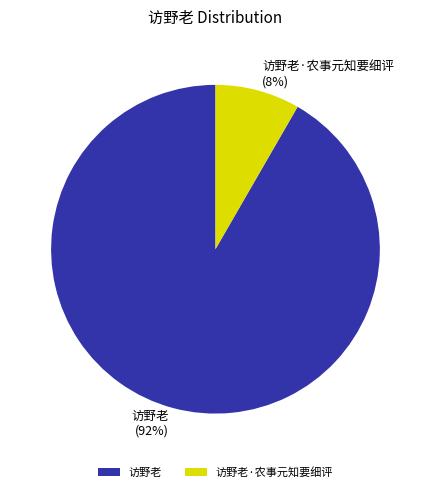

Rank the categories by value from highest to lowest.

访野老, 访野老·农事元知要细评